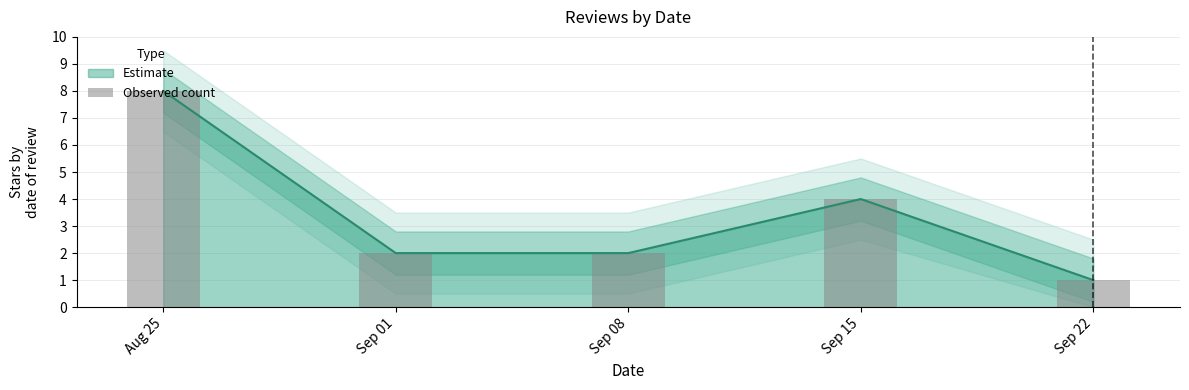

Between Sep 08 and Aug 25, which is larger?

Aug 25